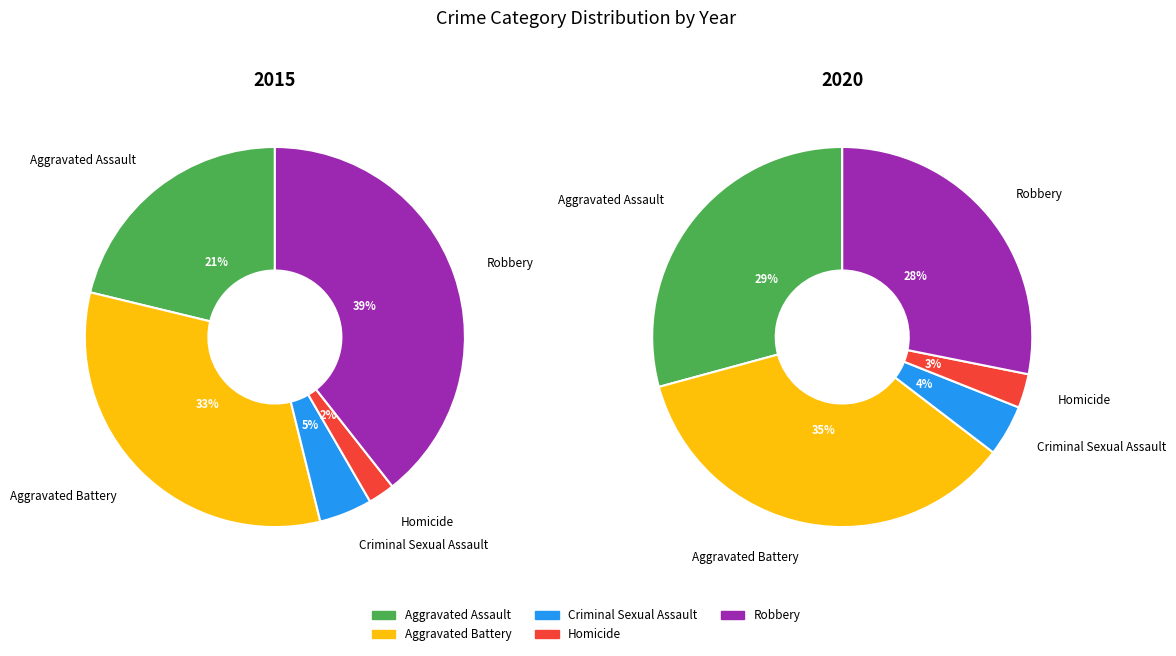

To the nearest percent, what percentage of the pie is Robbery?

28%